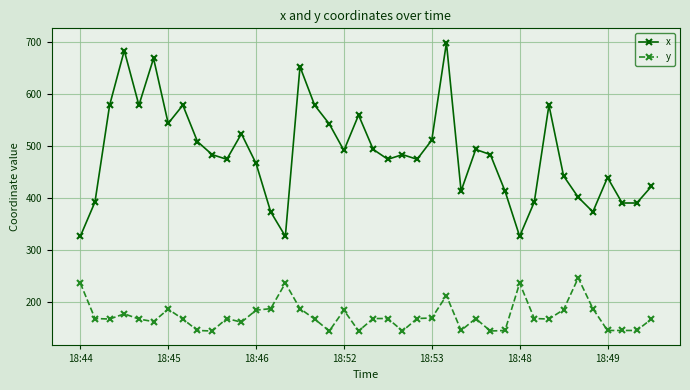

How many data points does each series have?

40